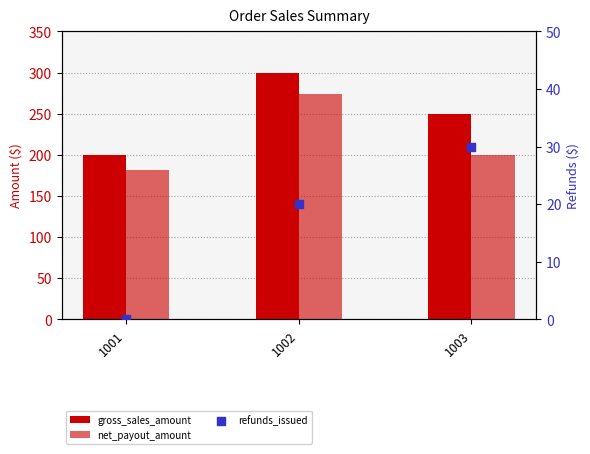

Which series has the largest Y range (max minus min)?

gross_sales_amount